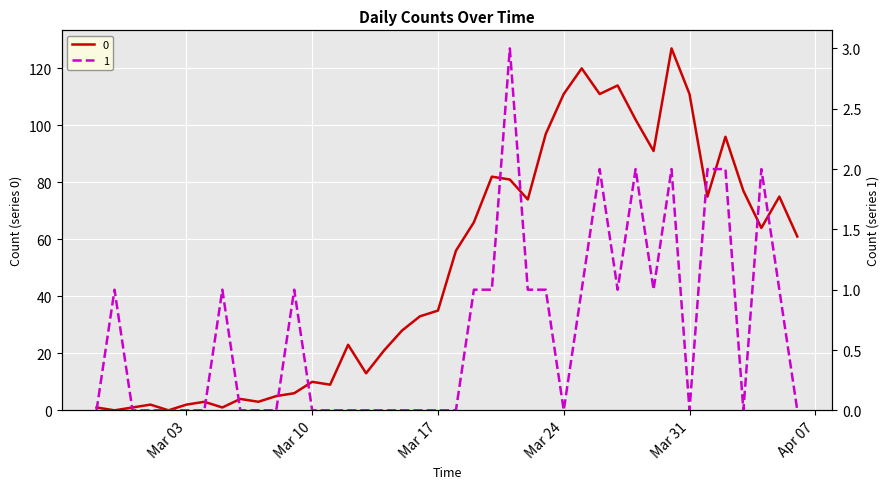

Rank the series by their average value, from lowest to highest.

1, 0